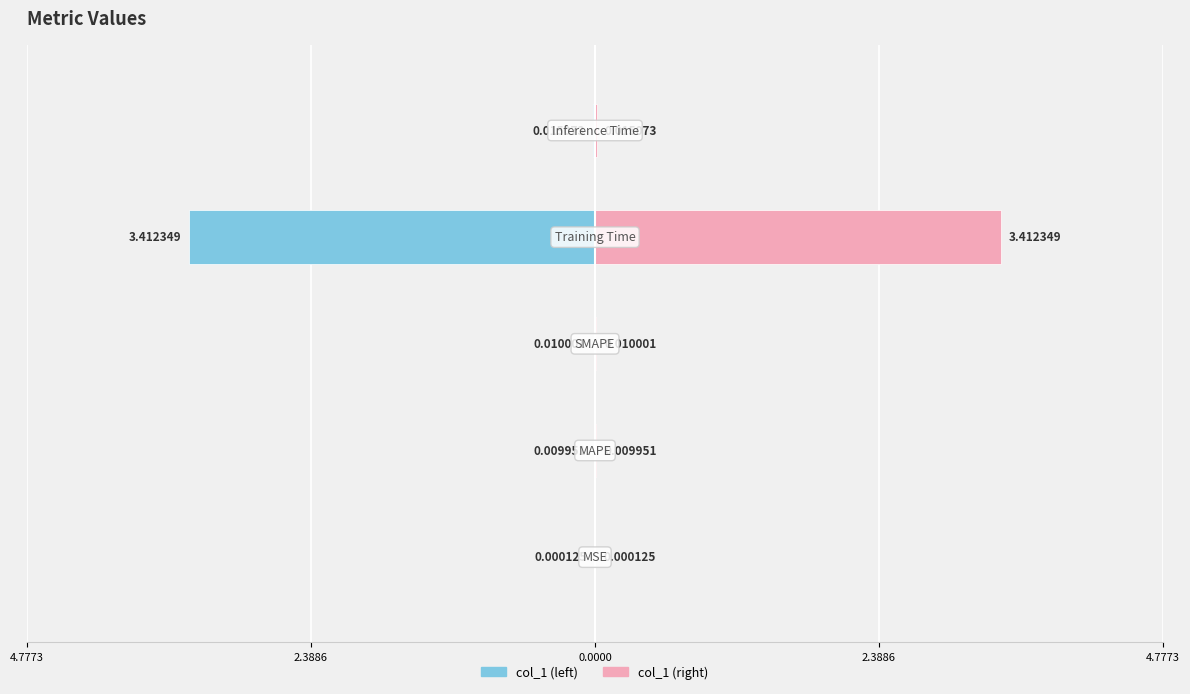

What is the greatest value displayed?

3.4